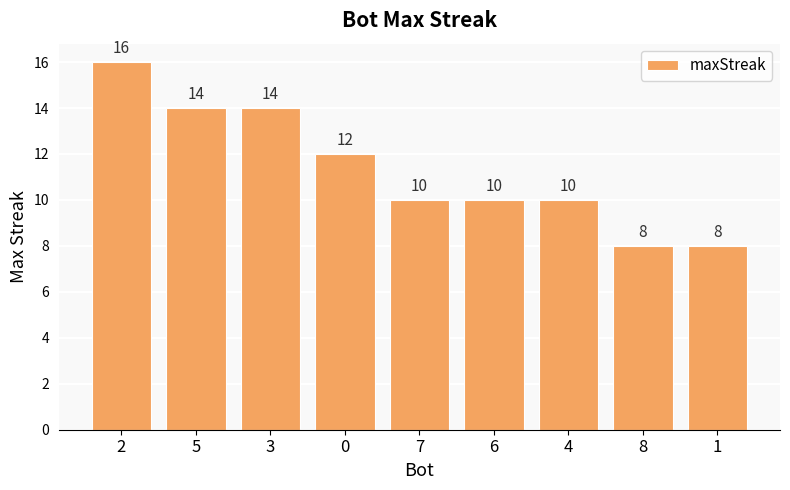

Approximately how many times larger is the value at 0 compared to 1?

1.5